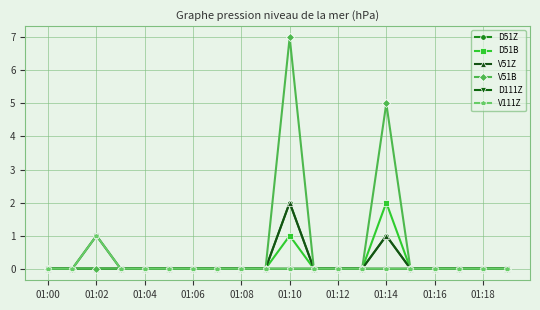

Is this an area chart (filled region under the line)?

No